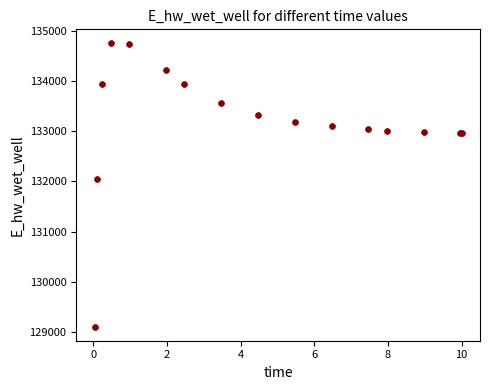

What Y value in the scatter plot is closest to 131928?

132051.6